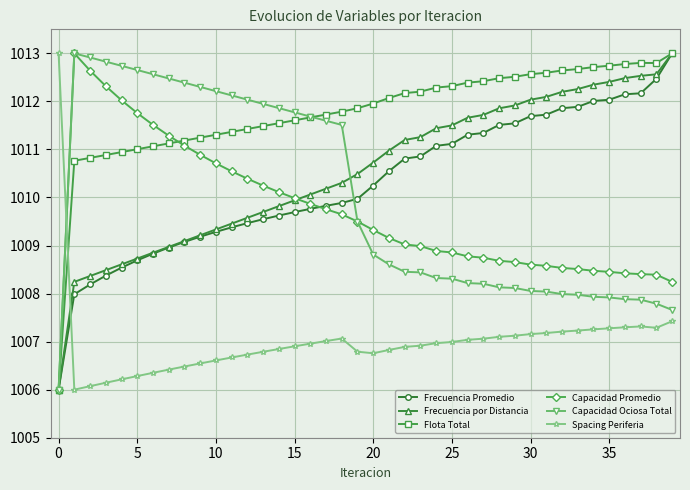

What is the value of the Frecuencia por Distancia point at the 7th from the left?

1008.9